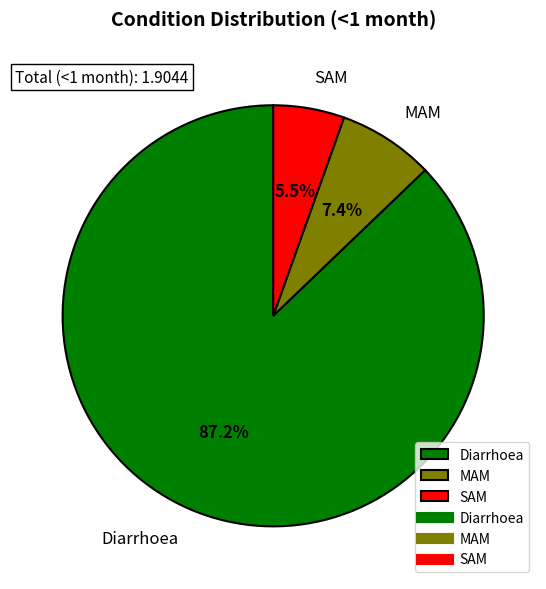

To the nearest percent, what portion does Diarrhoea represent?

87%